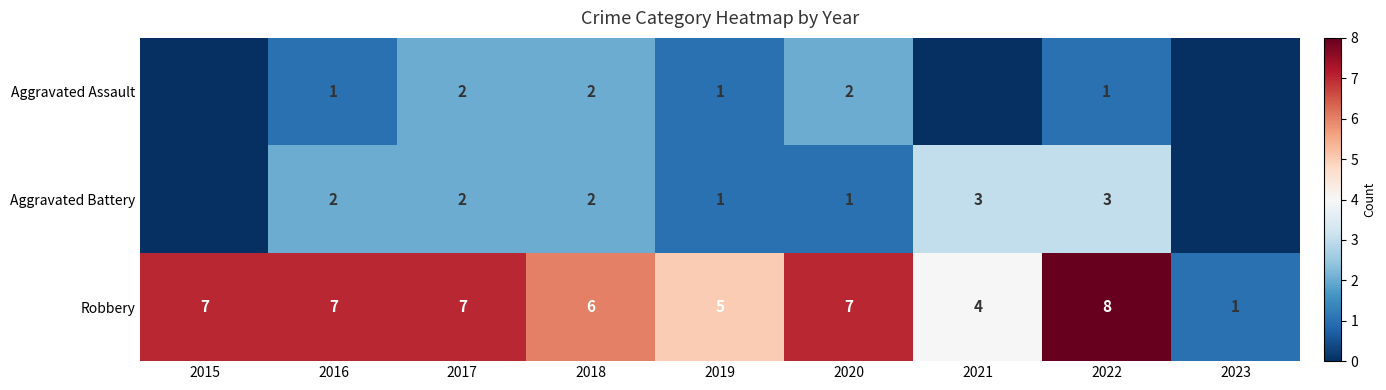

What is the approximate value of Robbery at 2023?

1